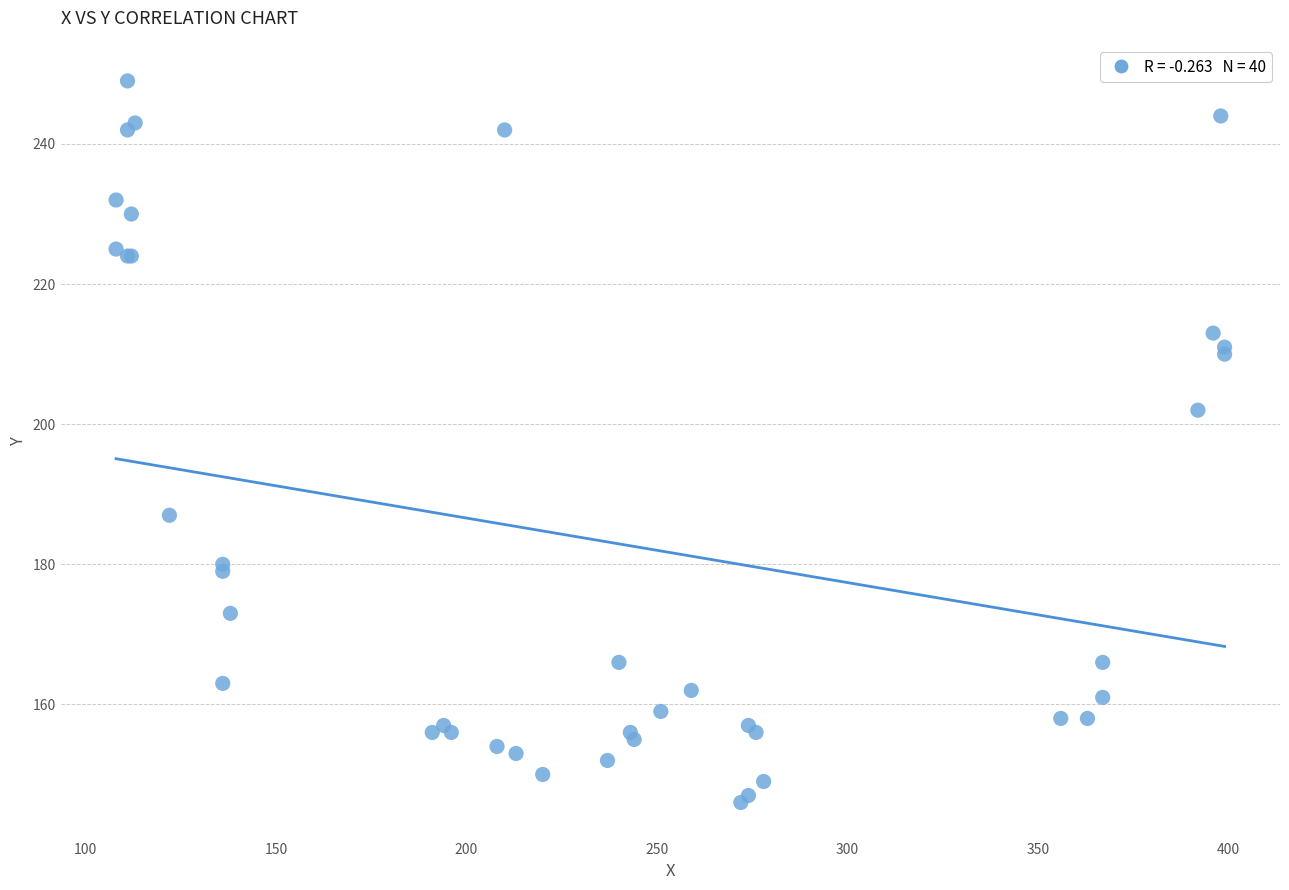

What Y value in the scatter plot is closest to 197?

202